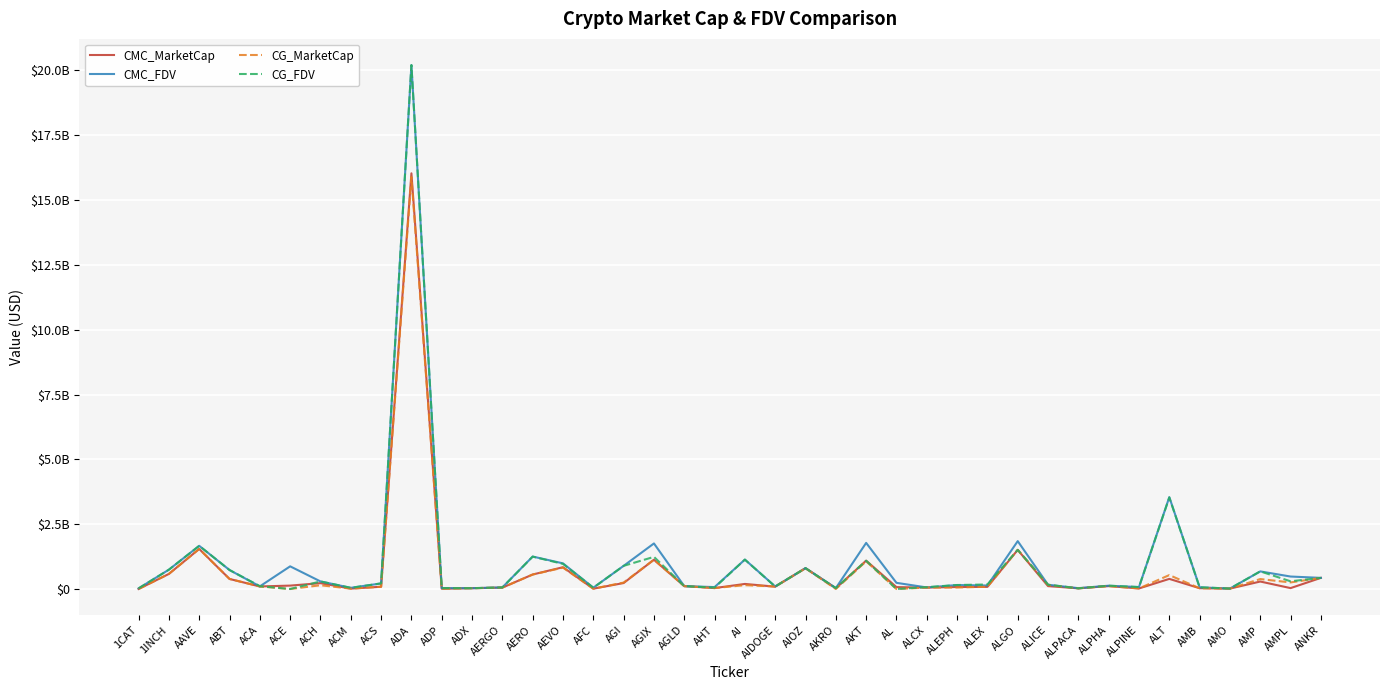

What is the value of the CMC_FDV point at the 38th from the left?

678268243.5